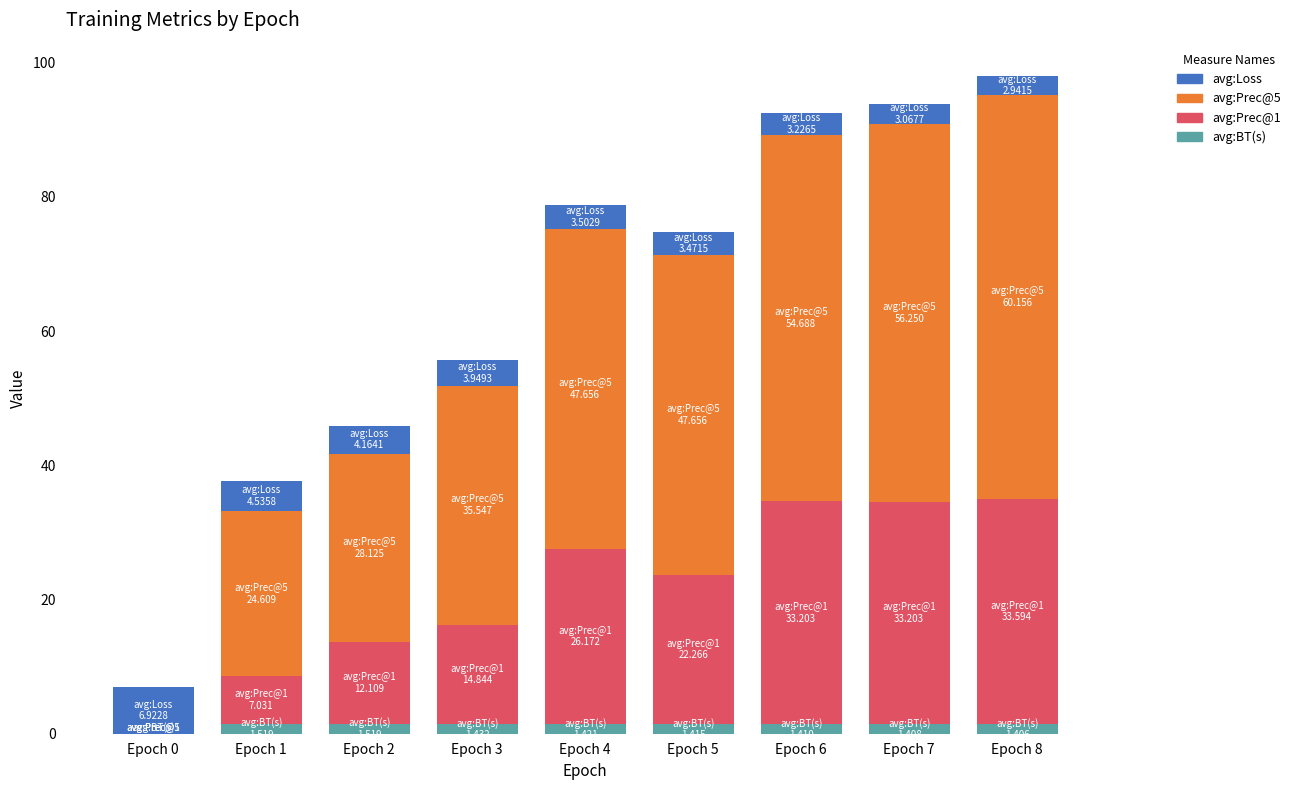

Is it true that avg:Prec@1 equals 33.2 at Epoch 7?

True